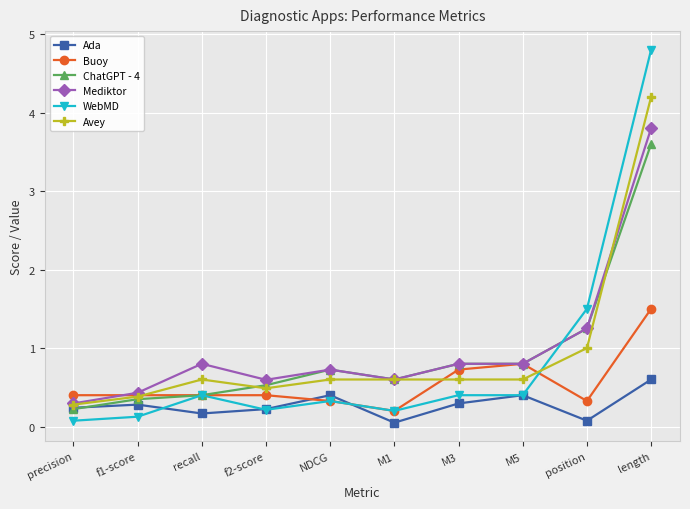

Which category has the lowest value in the Buoy series?

M1